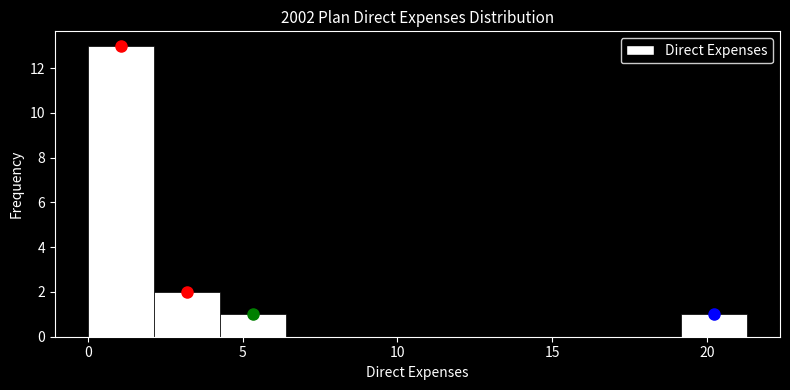

Over which range of the x-axis is the bar tallest?

0.0 to 2.0